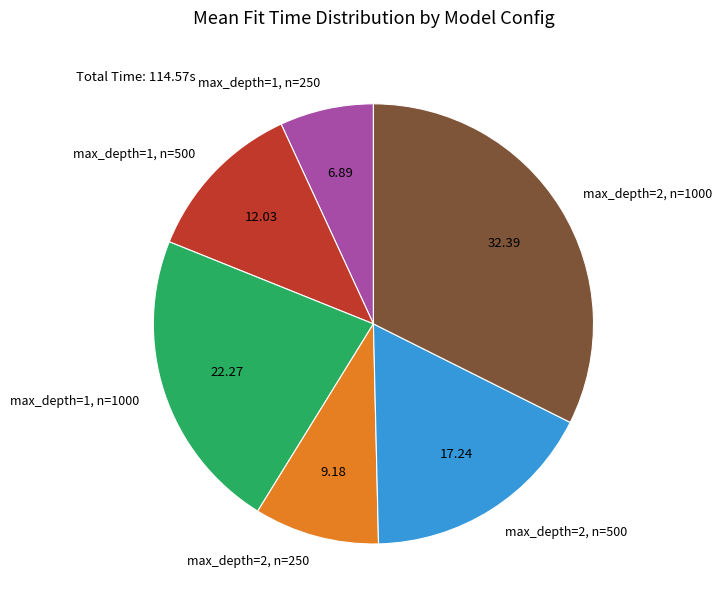

Does any single category account for the majority?

No